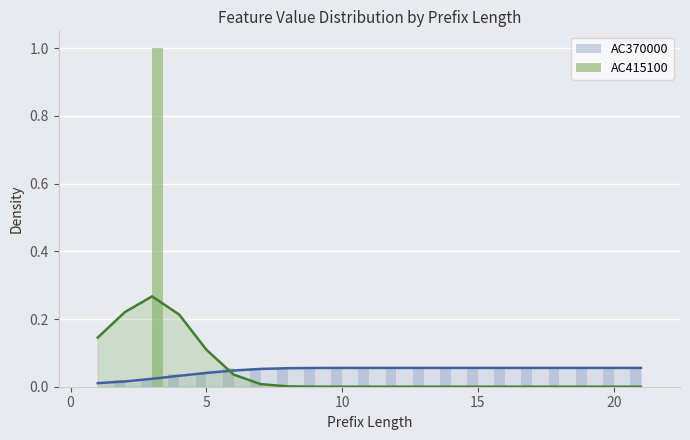

At 0, list the series in order from largest to smallest.

AC370000, AC415100